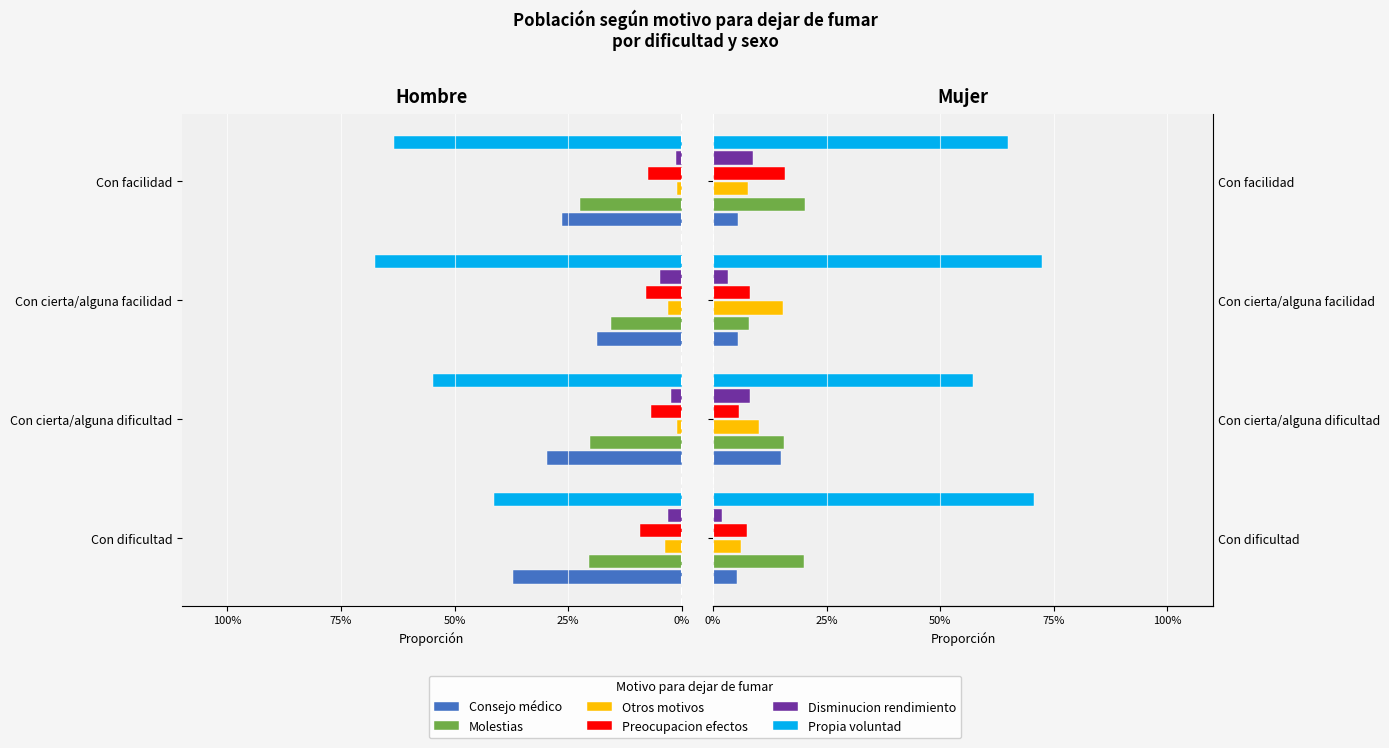

Does the chart contain any negative values?

No